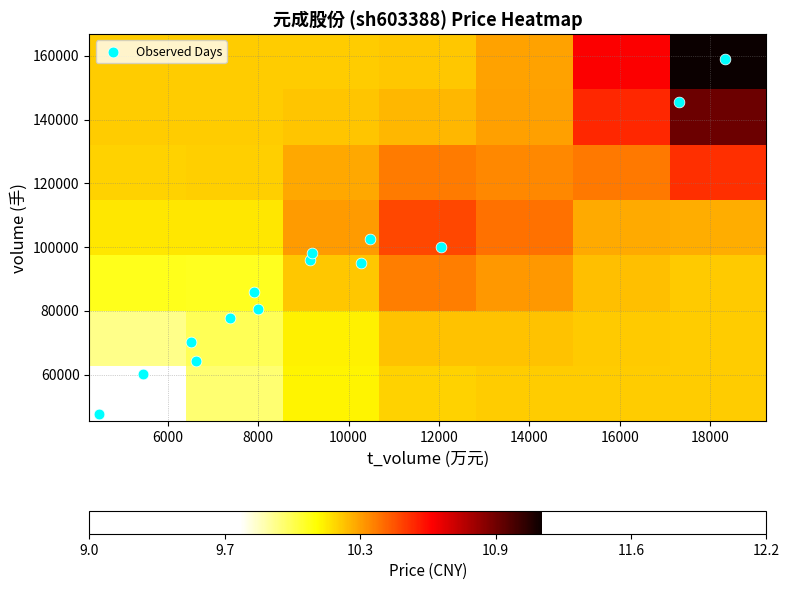

Which label corresponds to the smallest value in the chart?

price